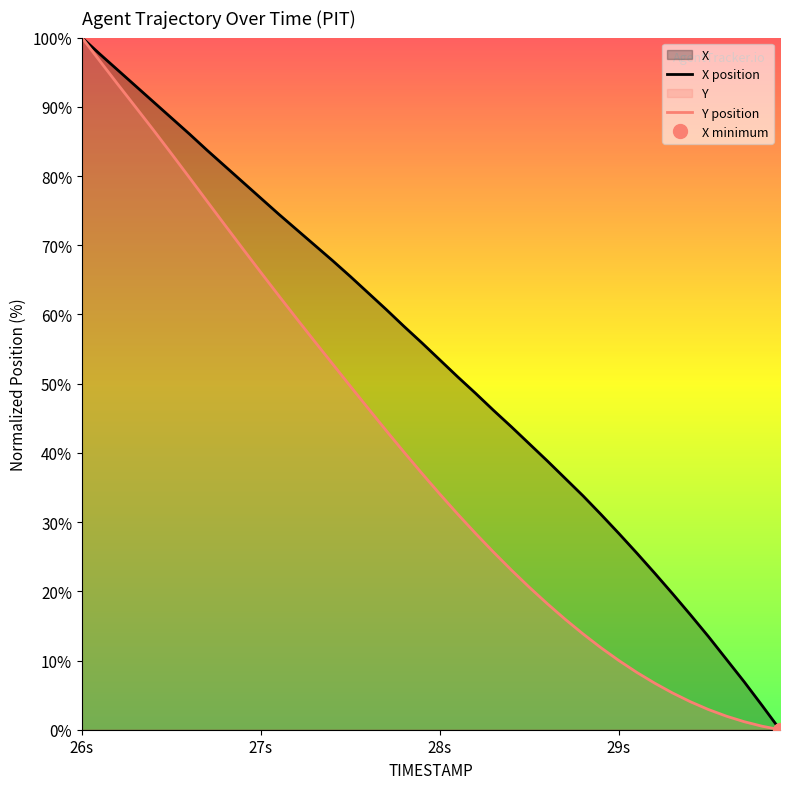

True or false: Y and X intersect in this chart.

False